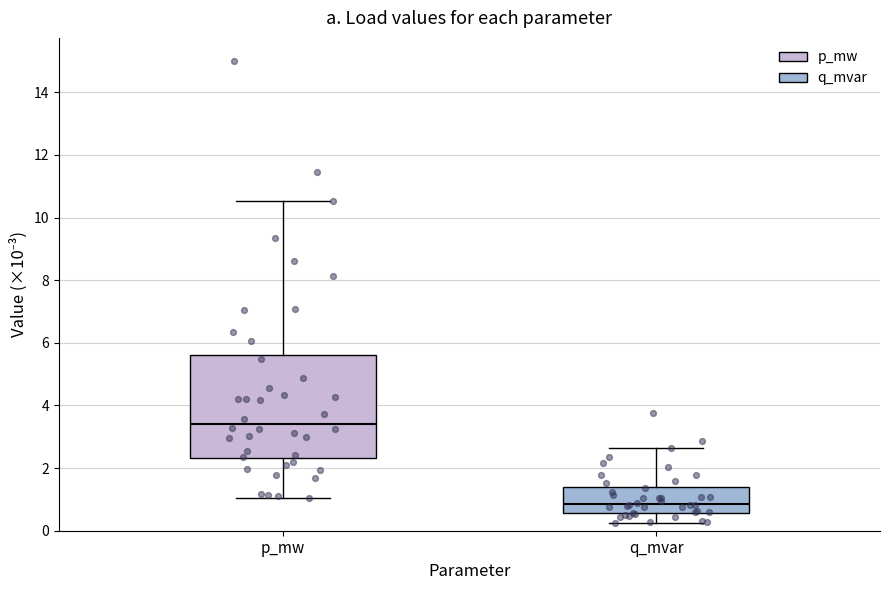

Reading left to right, read every box against the y-axis: the position of its median line, the range the box covers, and the ends of its whiskers. The values are not printed on the chart, so give them approximately, as read against the axis.

p_mw: median 3.4, box 2.4 to 5.6, whiskers 1.0 to 10.6
q_mvar: median 0.8, box 0.6 to 1.4, whiskers 0.2 to 2.6